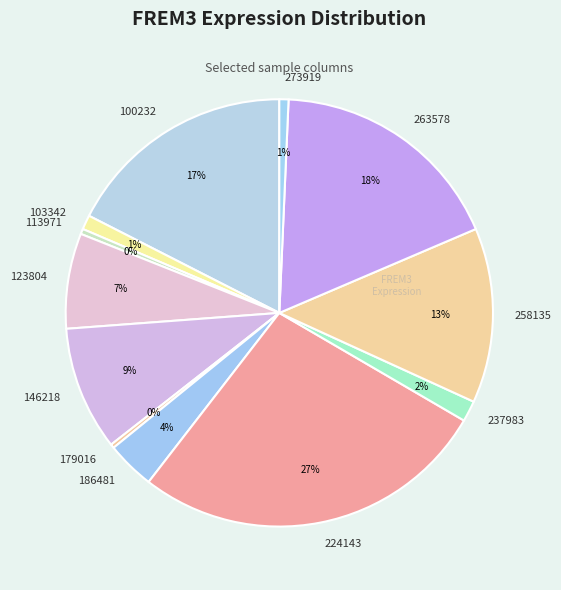

To the nearest percent, what portion does 224143 represent?

27%